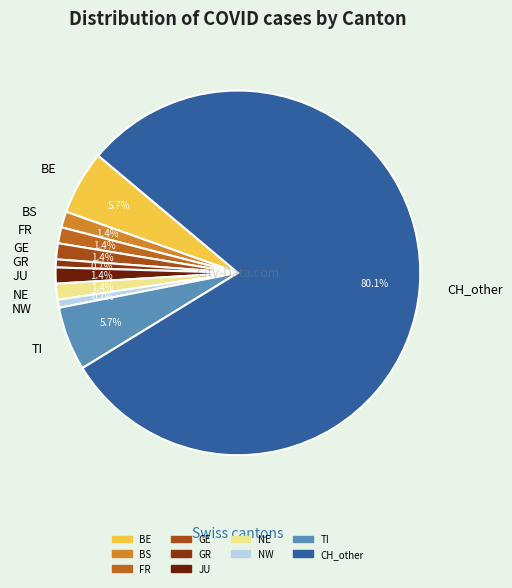

Is it true that TI is 6% of the pie?

True